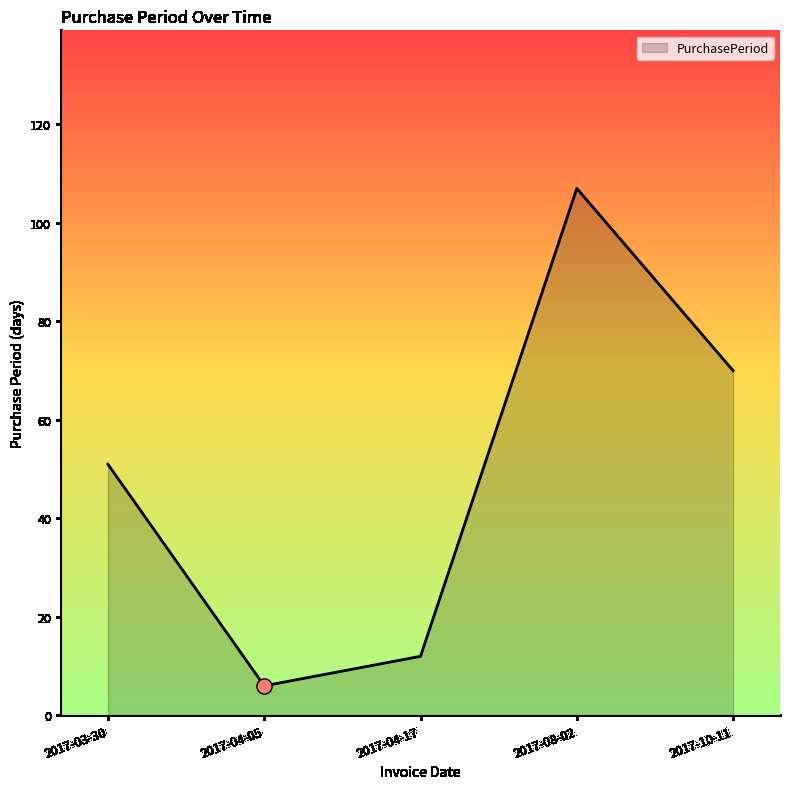

Between 2017-03-30 and 2017-04-17, which is larger?

2017-03-30